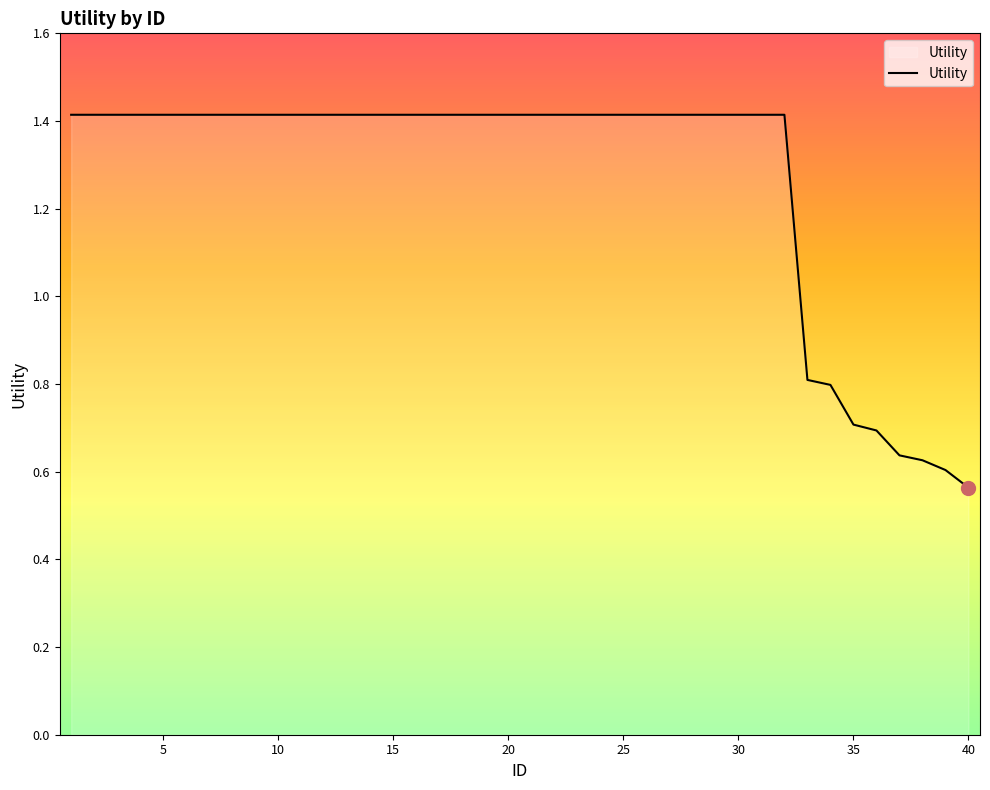

Is this an area chart (filled region under the line)?

No